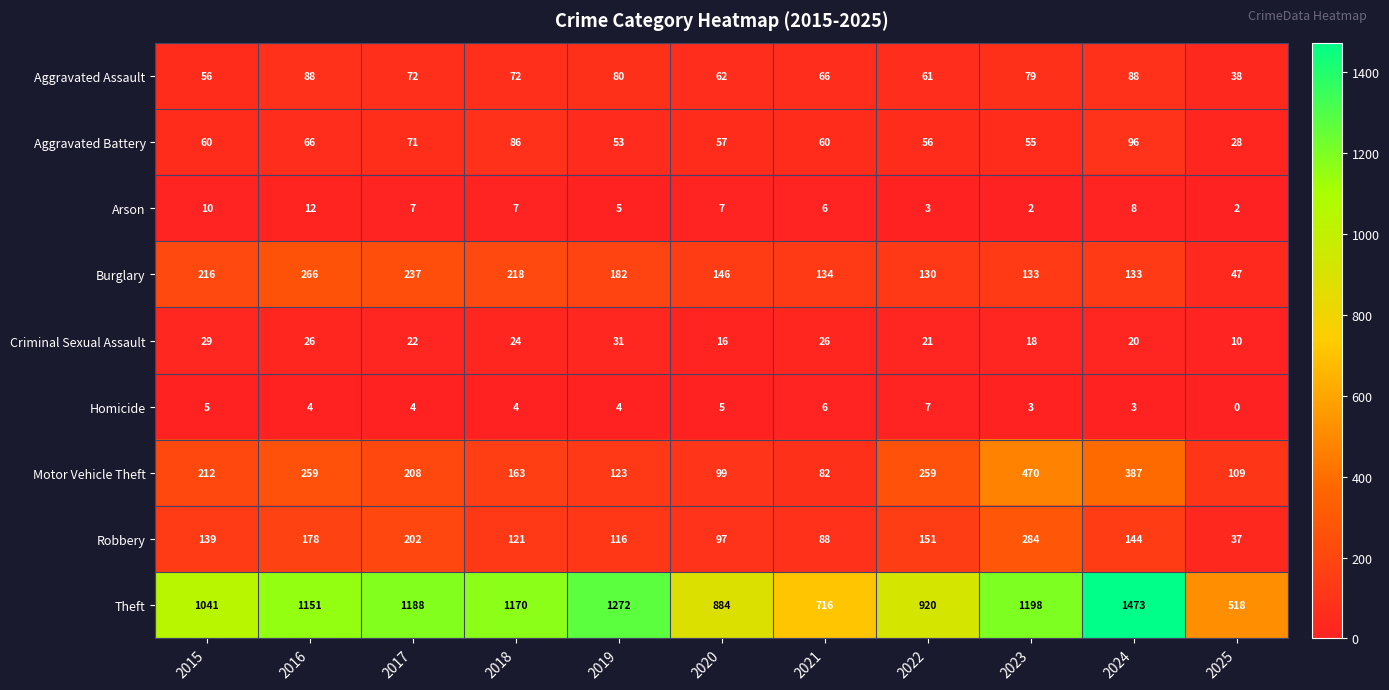

Rank the series at 2024 from highest to lowest value.

Theft, Motor Vehicle Theft, Robbery, Burglary, Aggravated Battery, Aggravated Assault, Criminal Sexual Assault, Arson, Homicide